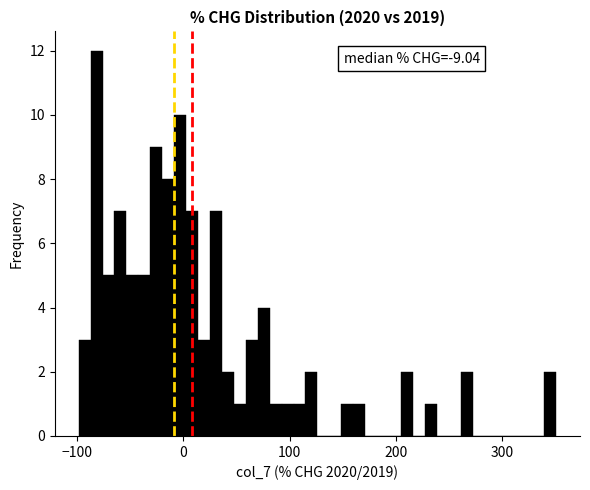

Around what value on the x-axis is the tallest bar? Give the approximate position of its centre, as read against the axis.

-80